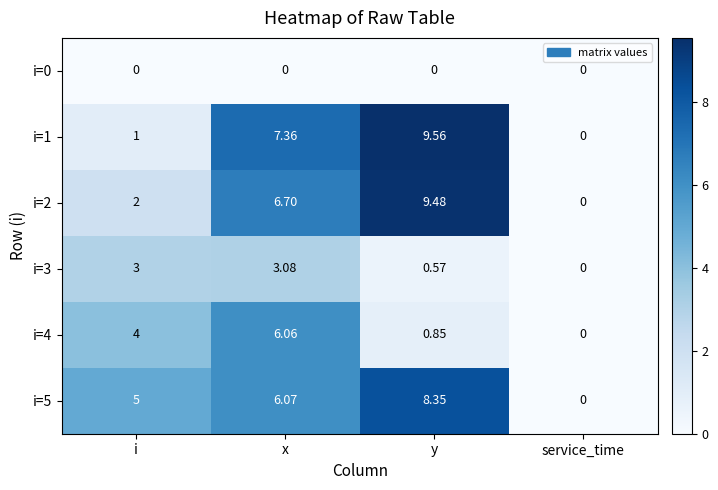

At which label does i=2 reach its peak?

y